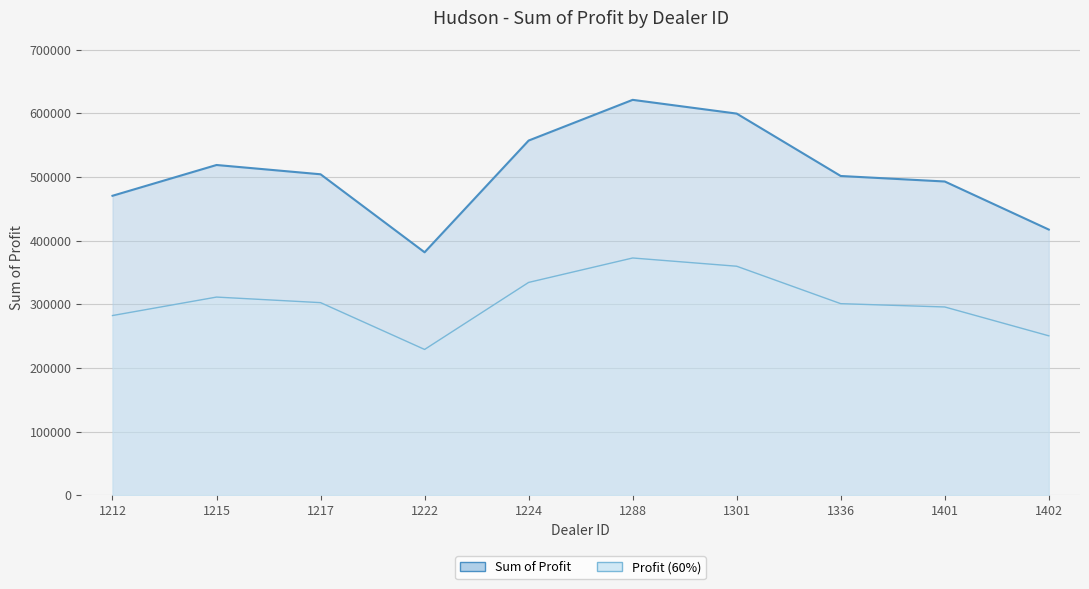

Reading left to right, extract all data points from this chart.

470435.0	518798.8	504217.2	381657.0	557190.0	621153.0	599561.8	501524.0	492880.0	417345.0